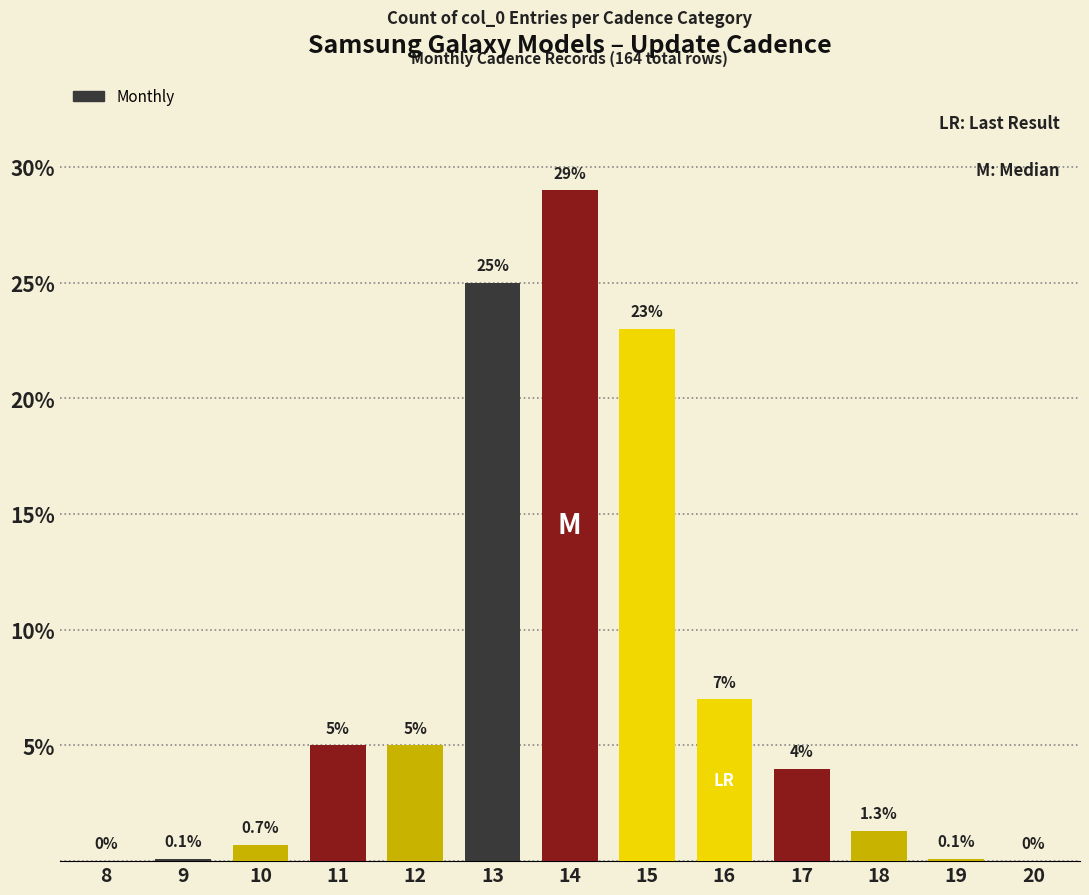

What is the sum of the values at 14 and 11?

34.0